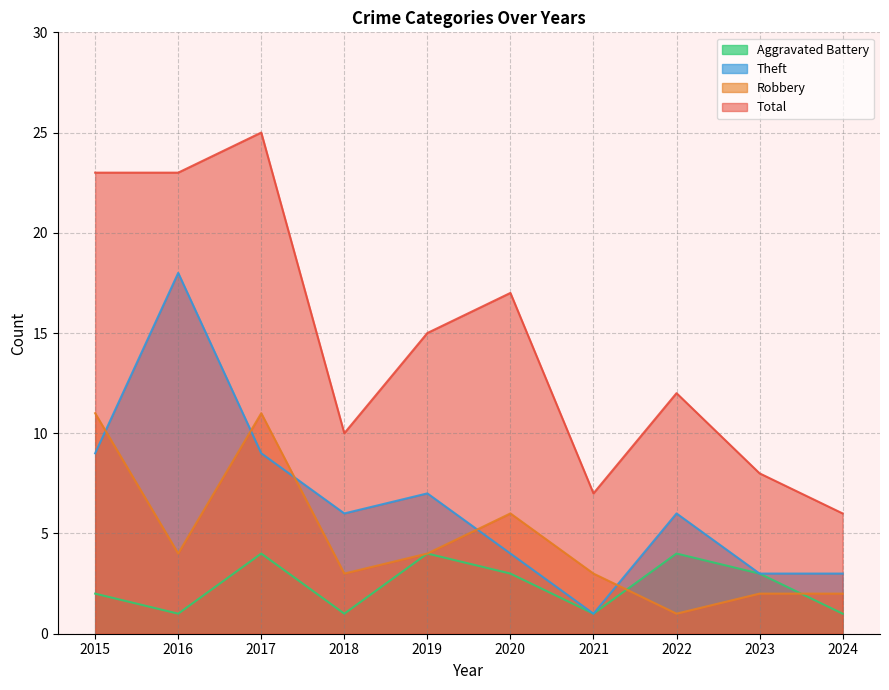

At how many categories does at least one series exceed 7?

8